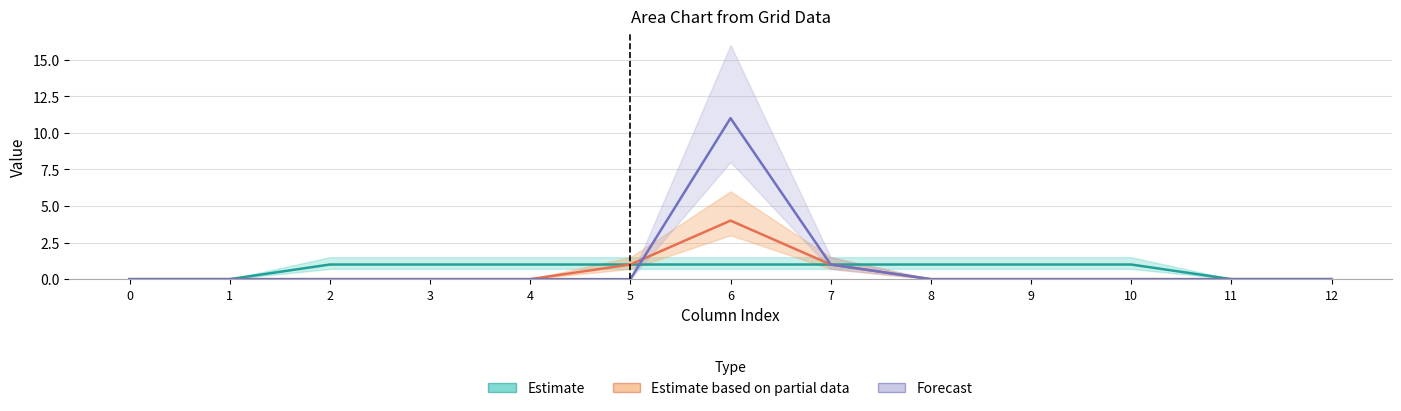

How many Estimate values are between 0 and 1?

13